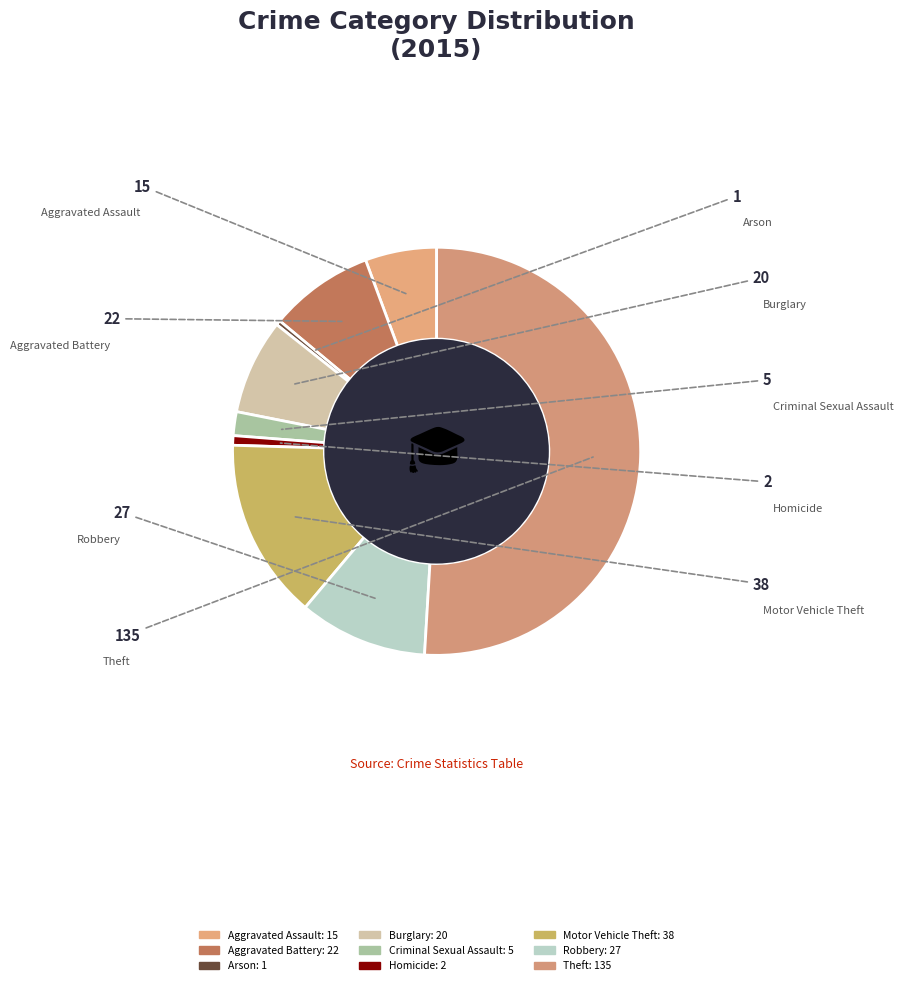

Is the sum of Theft and Robbery greater than half?

Yes